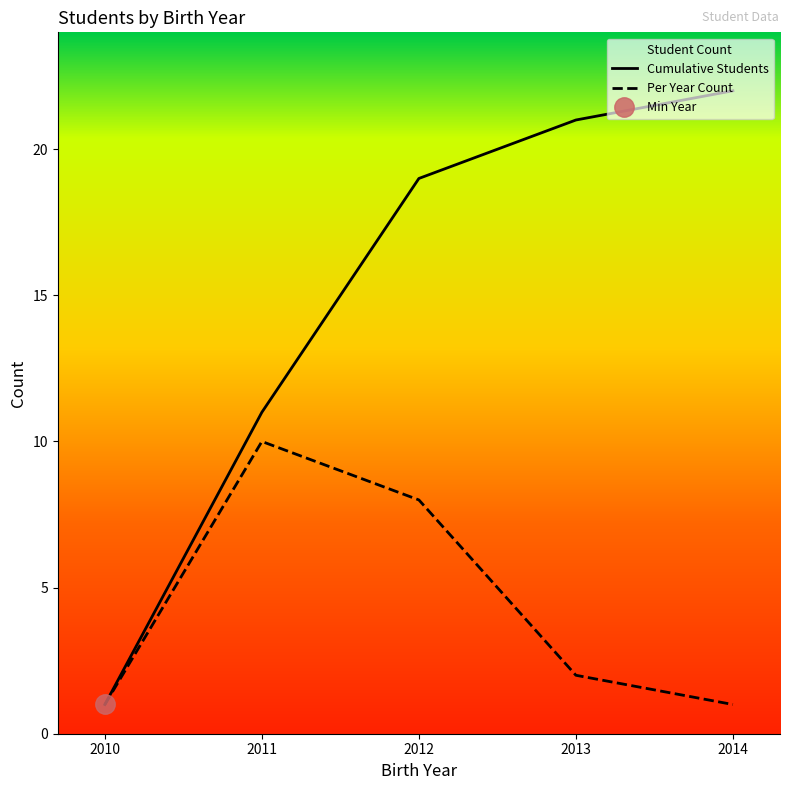

At which label does Cumulative Students reach its minimum?

2010